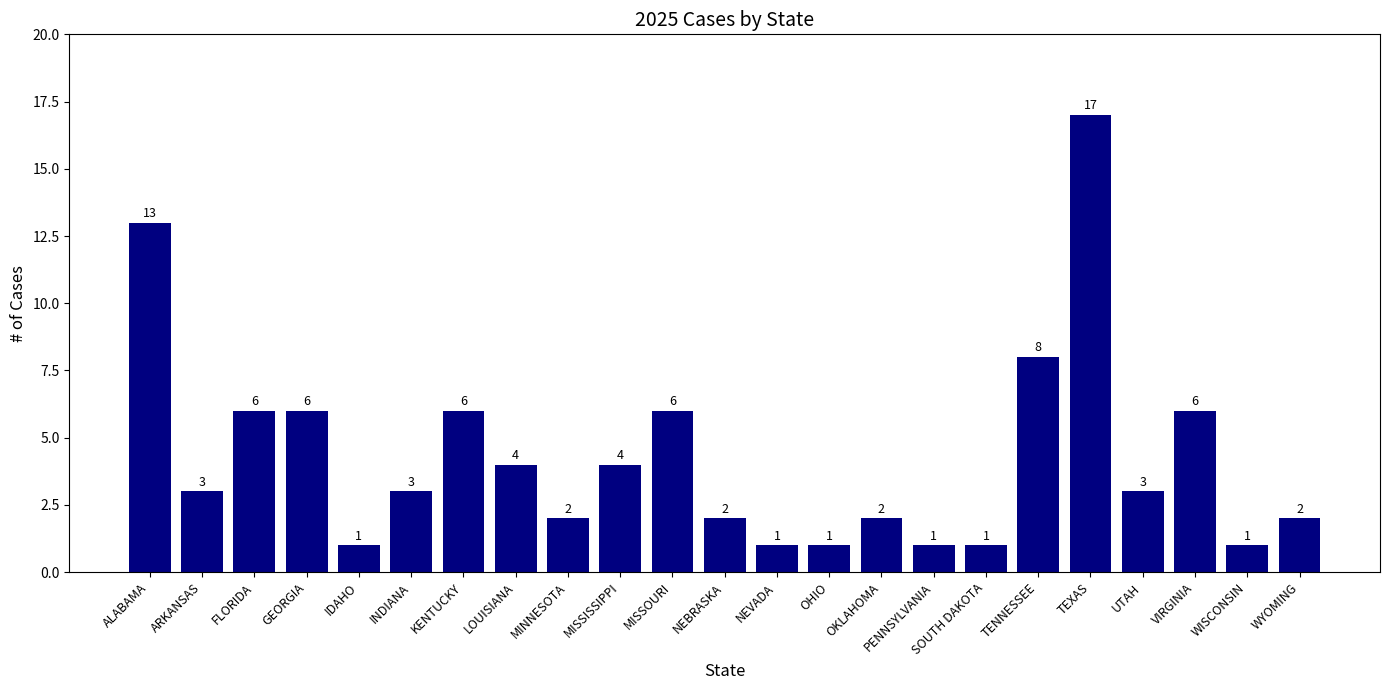

Which category has the highest value across all series?

TEXAS